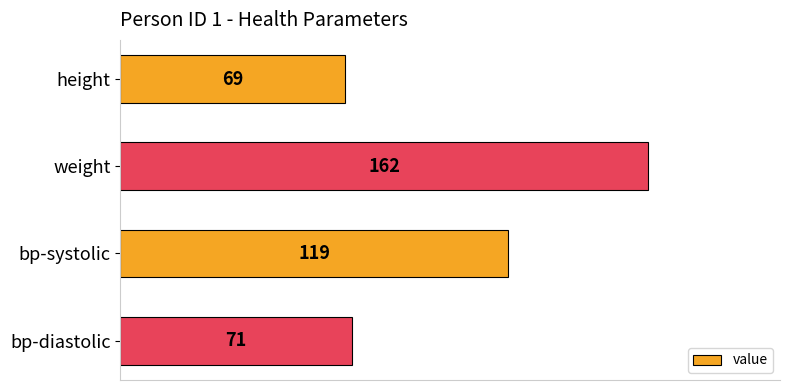

What is the approximate value at weight, to the nearest 5?

160